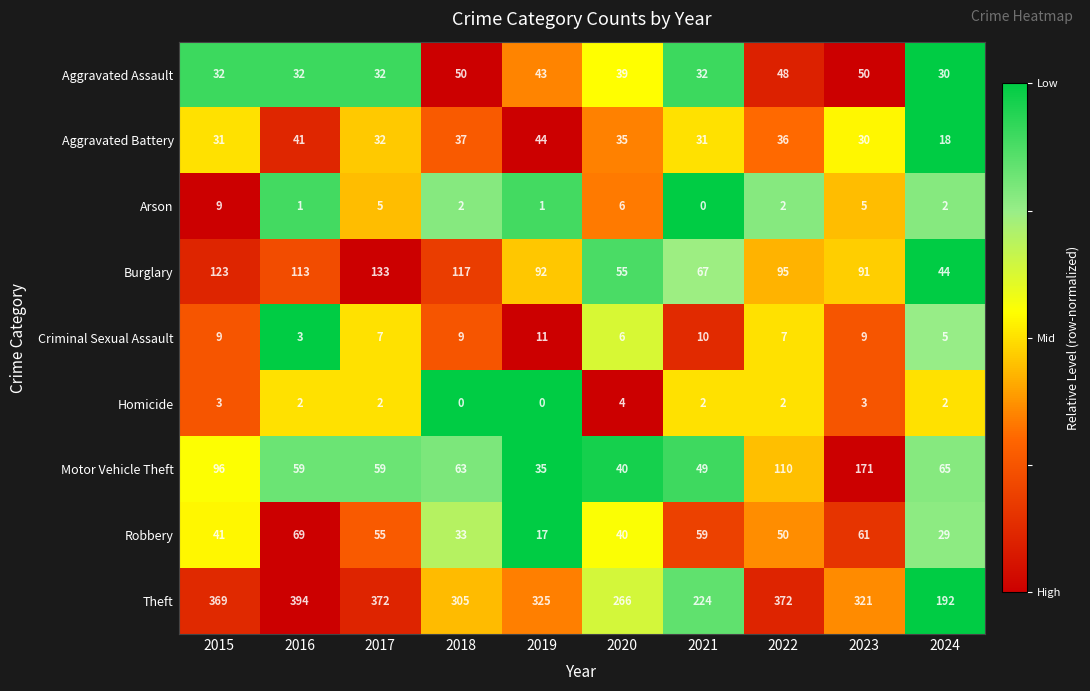

The Arson series shows 0 at 2016. True or false?

False